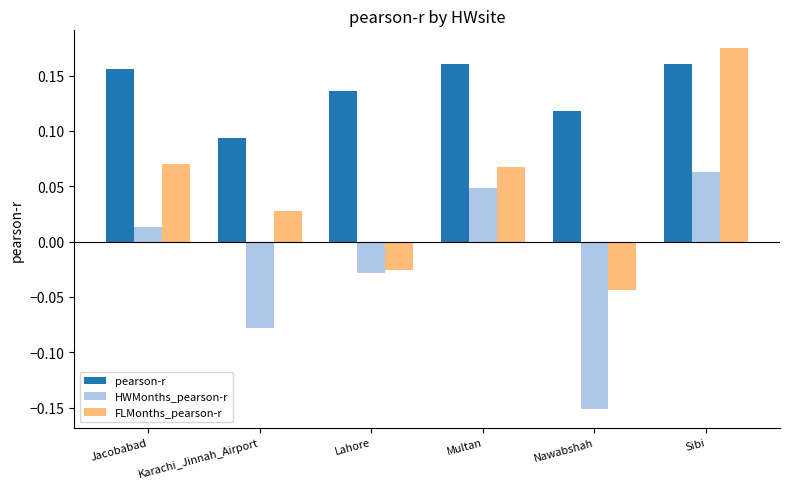

How many data points in HWMonths_pearson-r are less than 0?

3